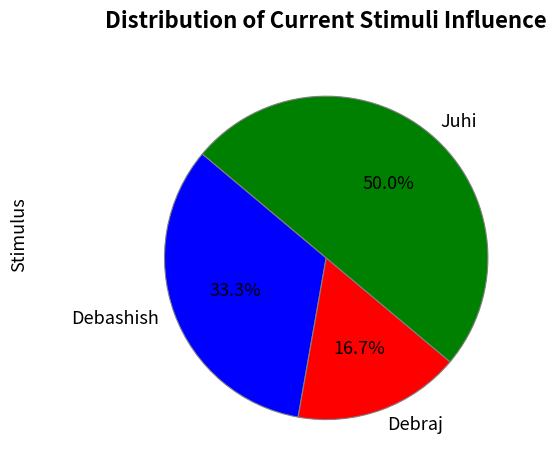

Is the sum of Juhi and Debraj greater than half?

Yes